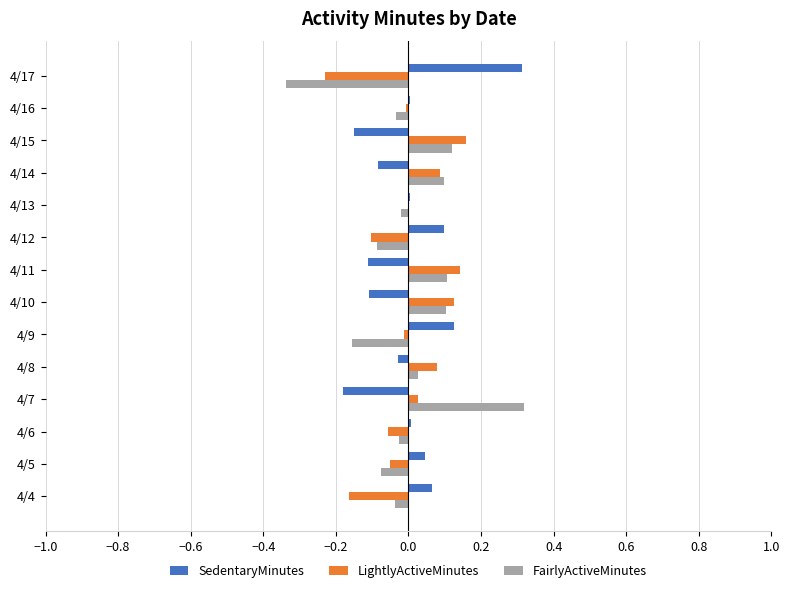

What is the greatest value displayed?

0.3